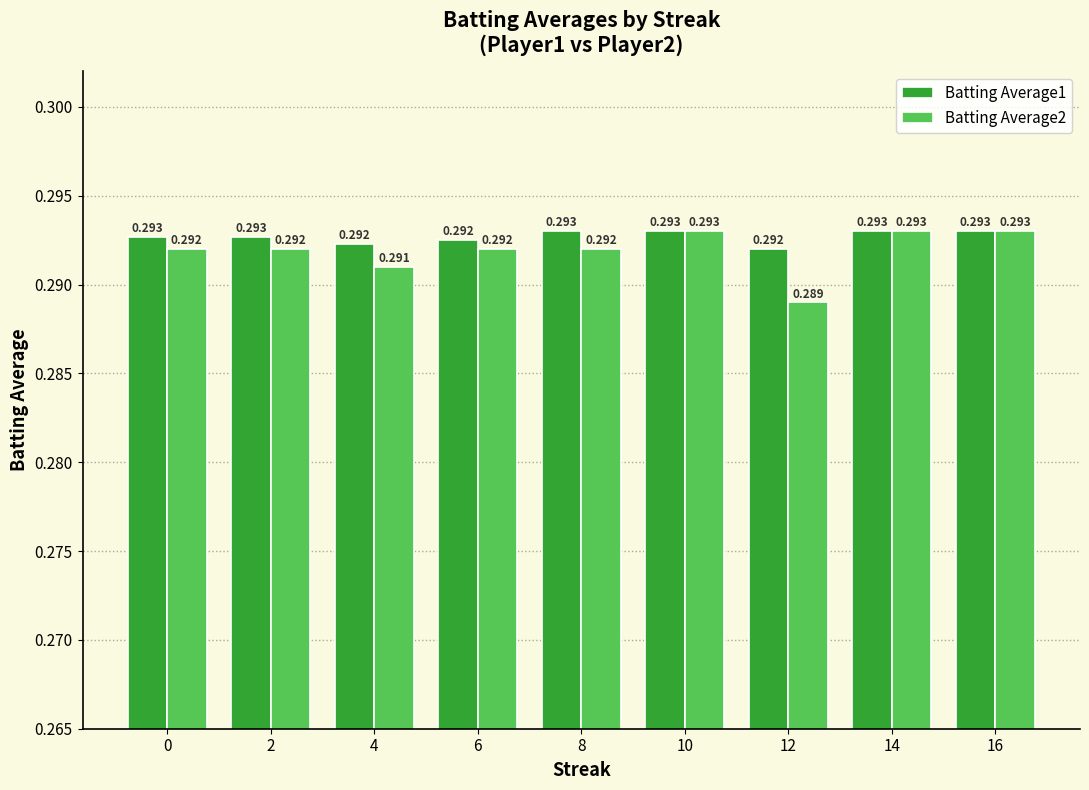

How many distinct data groups are displayed?

2